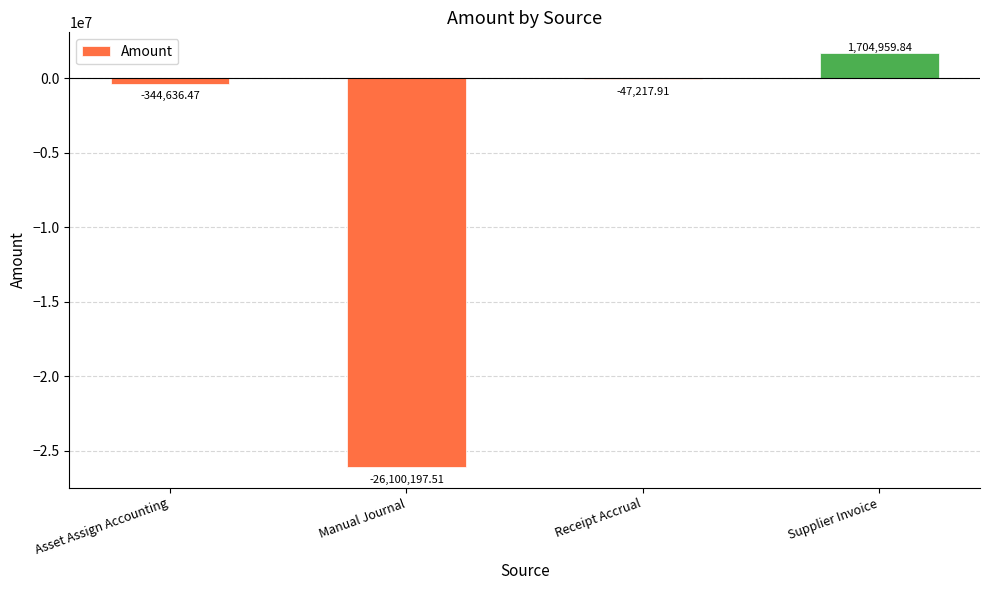

Reading left to right, extract all data points from this chart.

-344636.5	-26100197.5	-47217.9	1704959.8